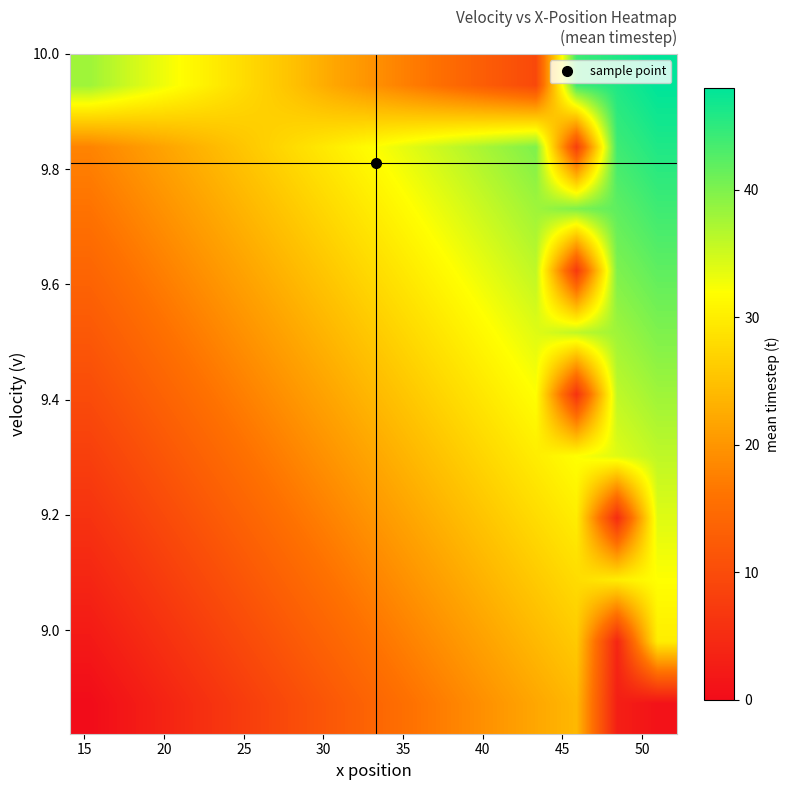

At how many categories does at least one series exceed 43?

3